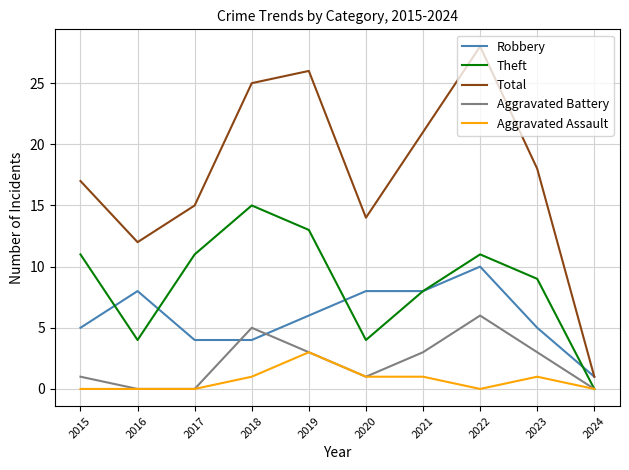

True or false: Total and Aggravated Battery cross at least once.

False